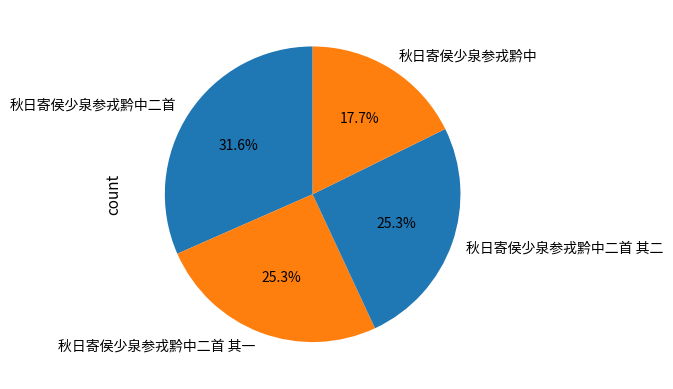

The 秋日寄侯少泉参戎黔中二首 slice represents 32% of the pie. True or false?

True